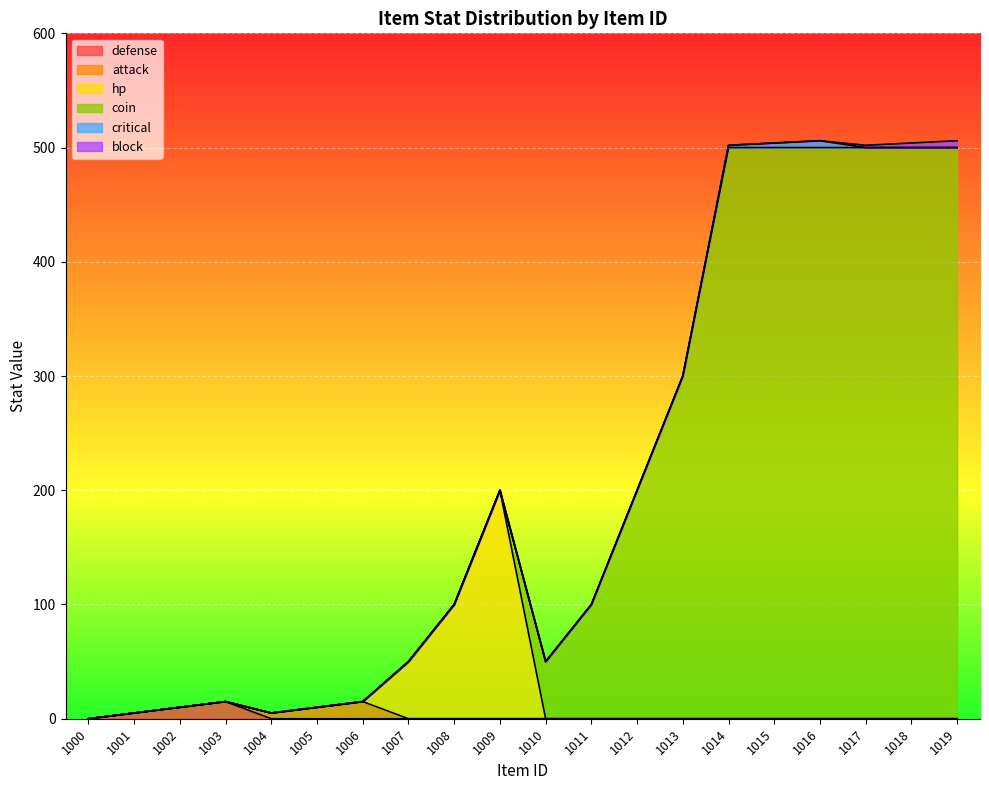

Rank the categories by coin value from highest to lowest.

1014, 1015, 1016, 1017, 1018, 1019, 1013, 1012, 1011, 1010, 1000, 1001, 1002, 1003, 1004, 1005, 1006, 1007, 1008, 1009